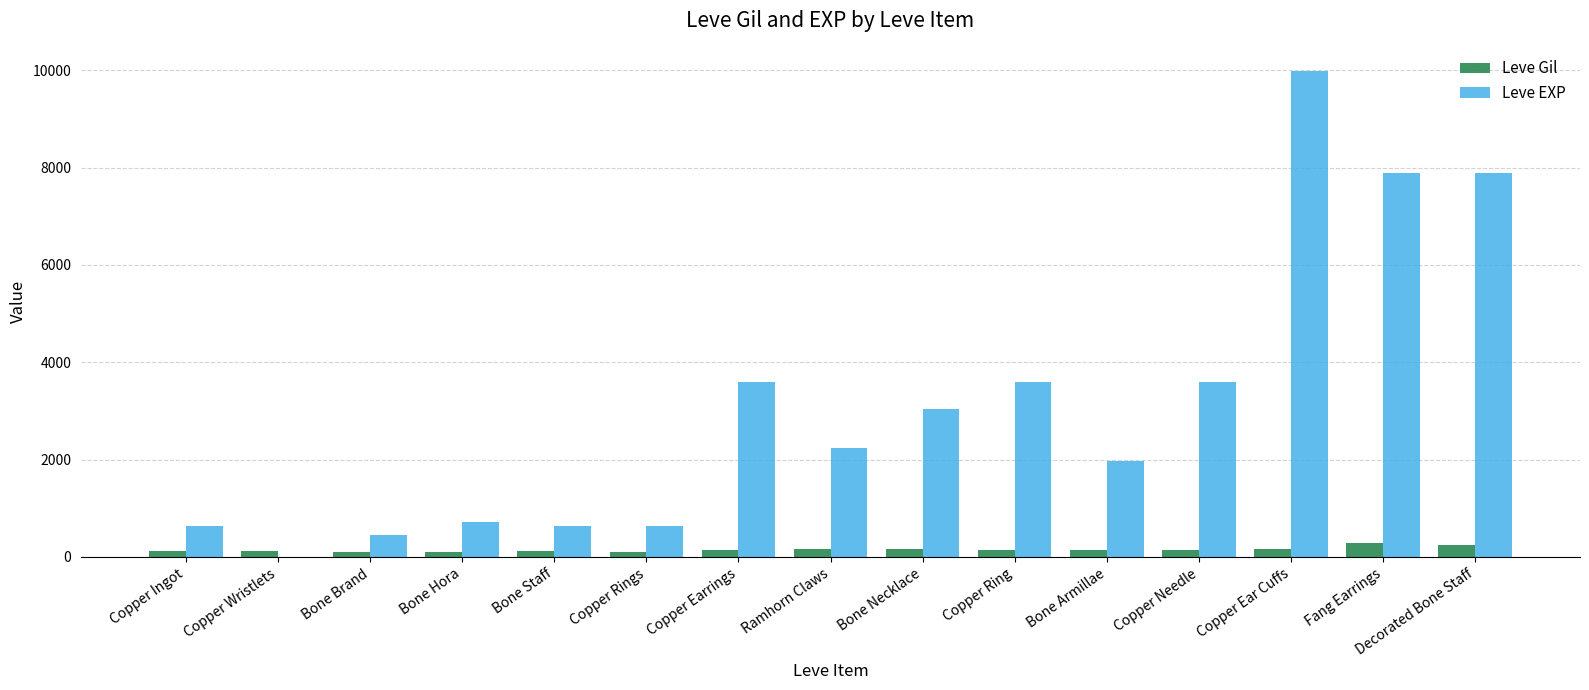

Is it true that Leve EXP equals 9990 at Copper Ear Cuffs?

True